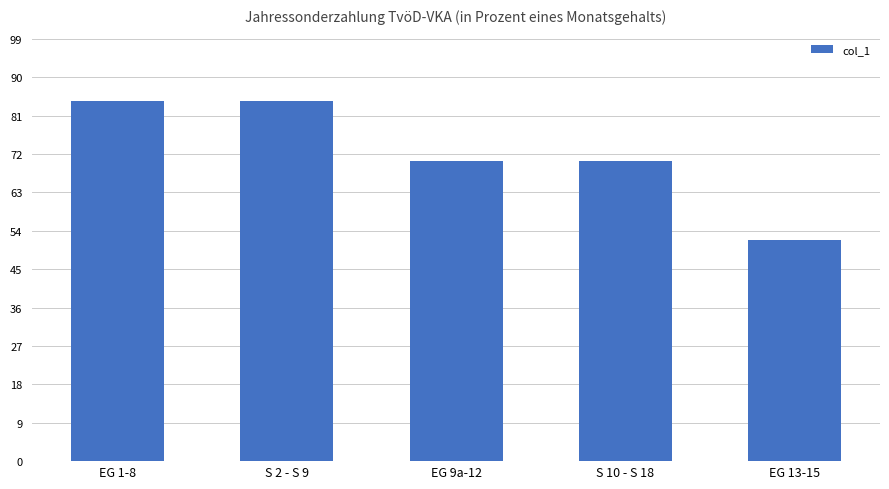

Reading right to left, extract all data points from this chart.

EG 13-15=51.8	S 10 - S 18=70.3	EG 9a-12=70.3	S 2 - S 9=84.5	EG 1-8=84.5